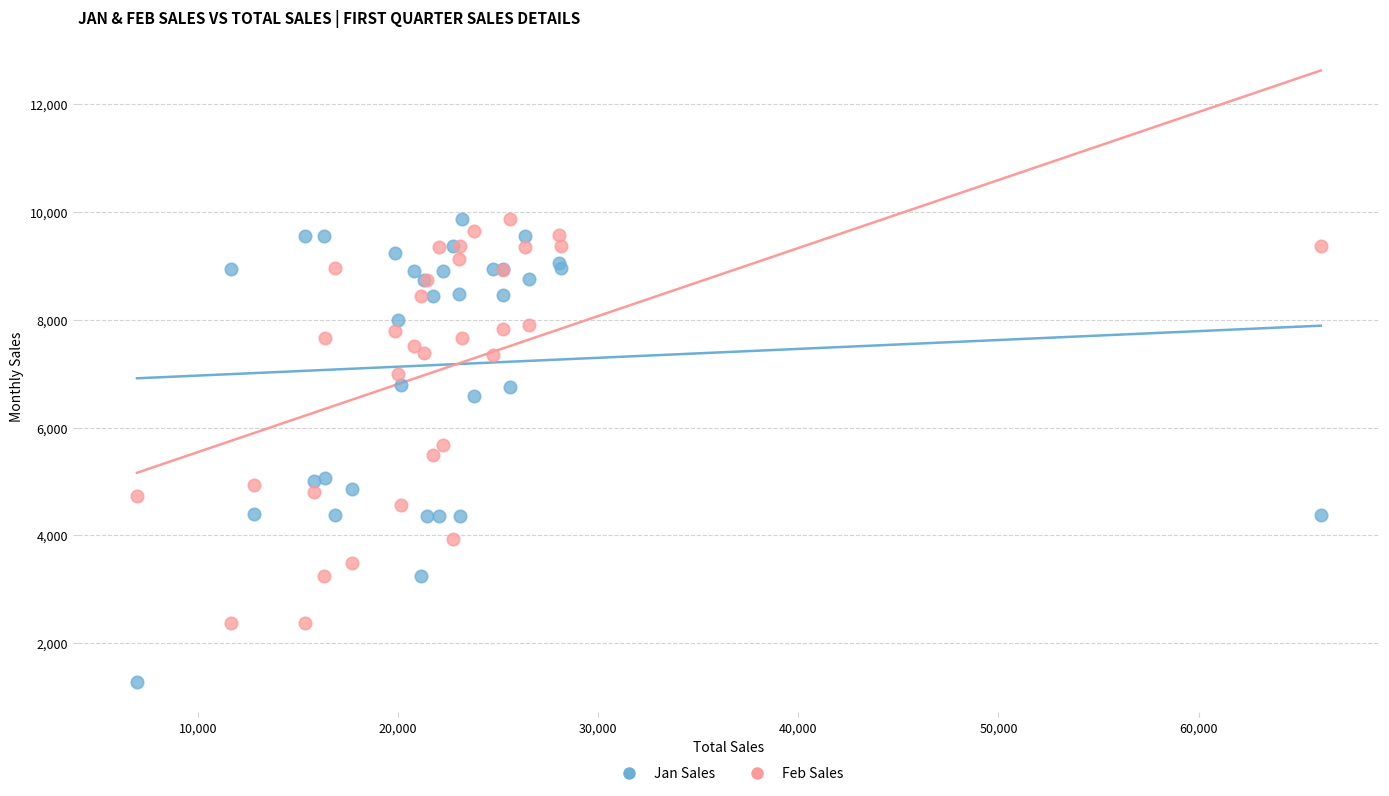

Which series reaches the minimum Y coordinate?

Jan Sales